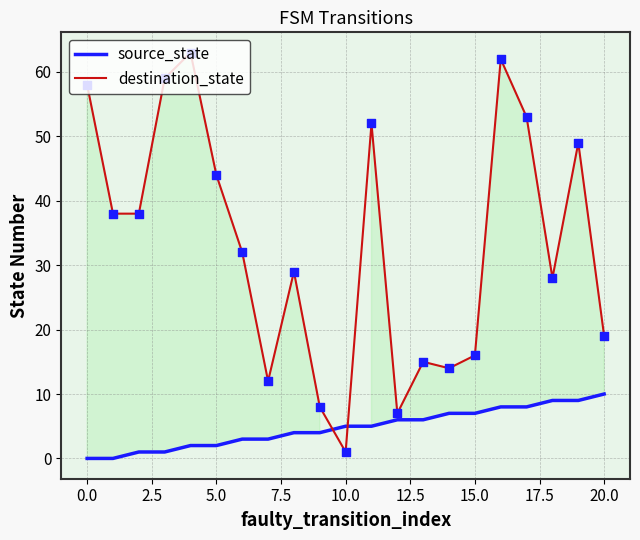

Which series has the largest total across all categories?

destination_state